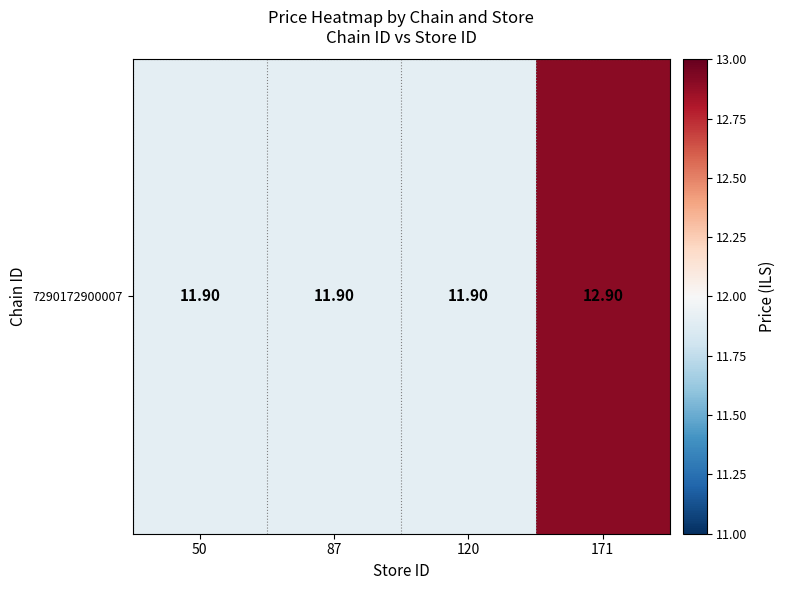

List the labels in order of value, smallest first.

50, 87, 120, 171